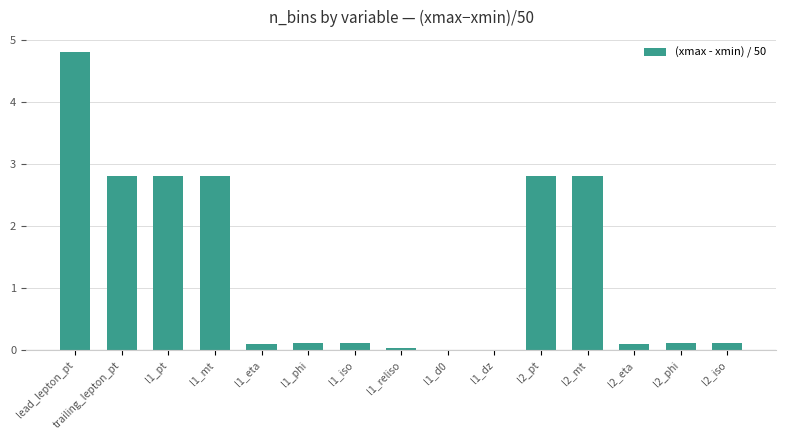

True or false: the data shows 0.0 at l1_d0.

True